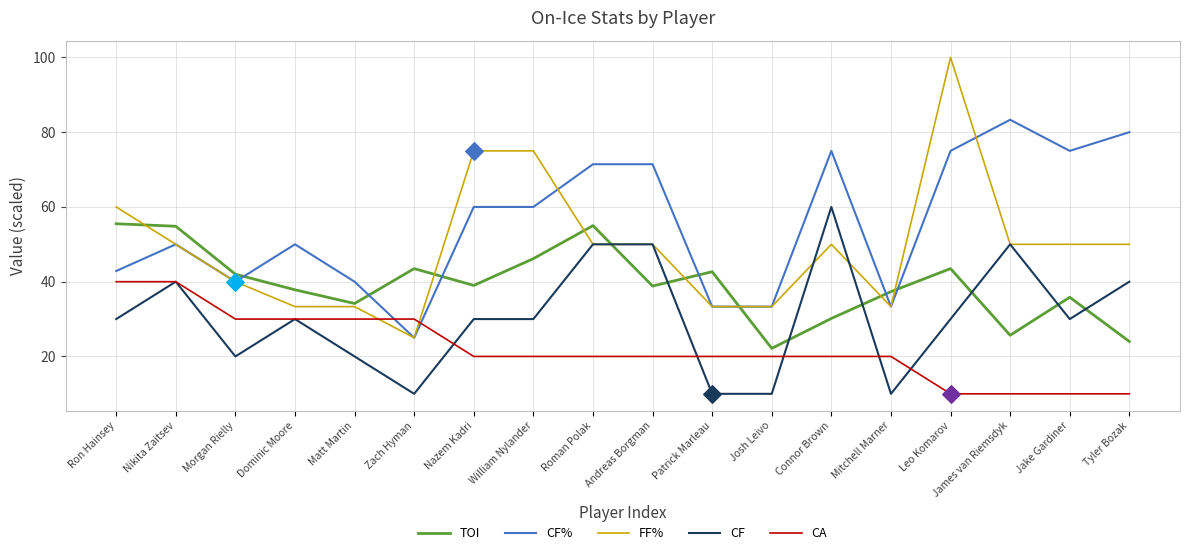

Which series has the largest total across all categories?

CF%